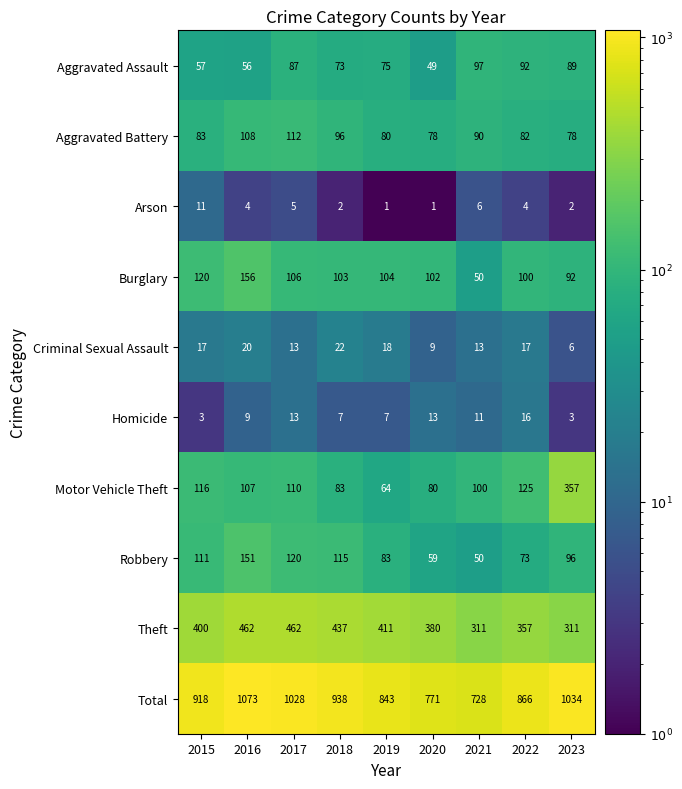

Count the number of categories in the chart.

9